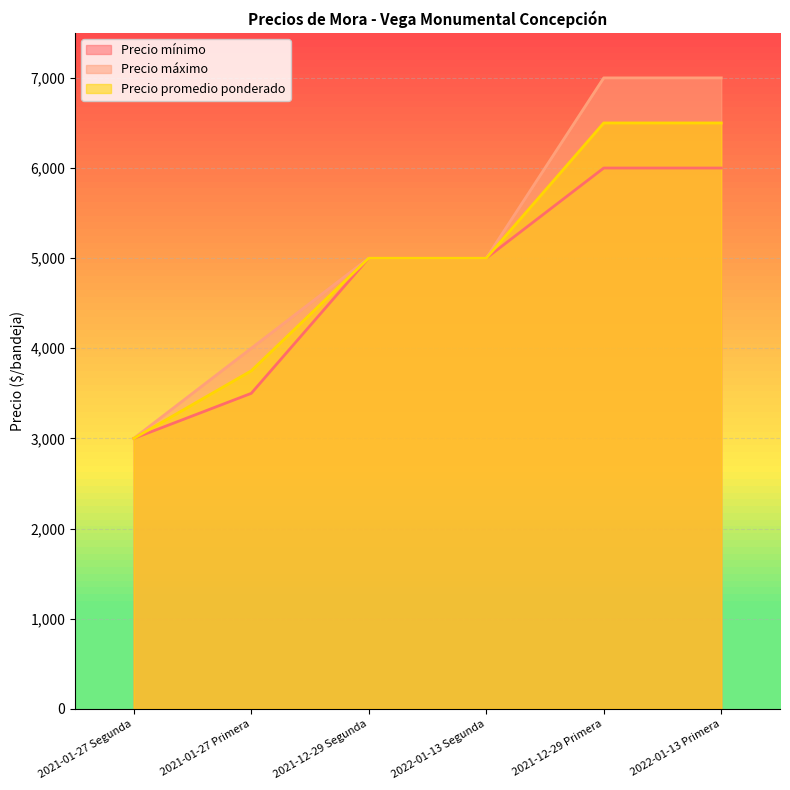

How many distinct data groups are displayed?

3